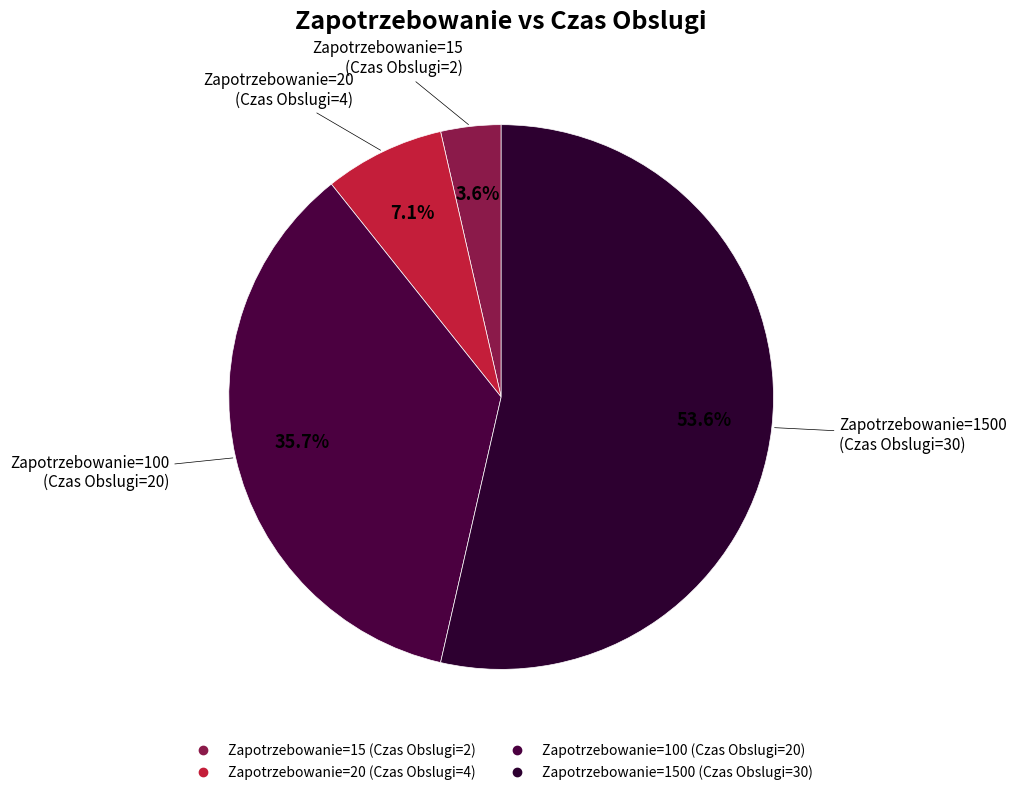

To the nearest percent, what is the average slice percentage?

25%